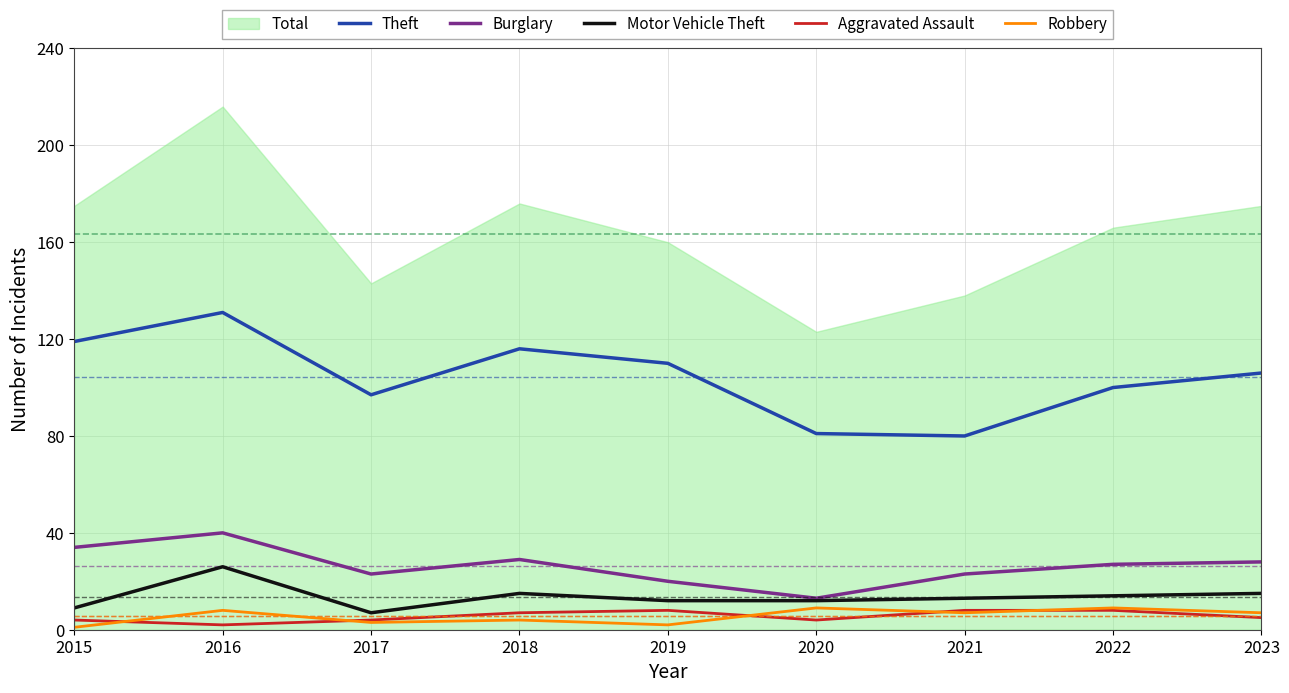

True or false: Burglary has a value of 13 at 2020.

True